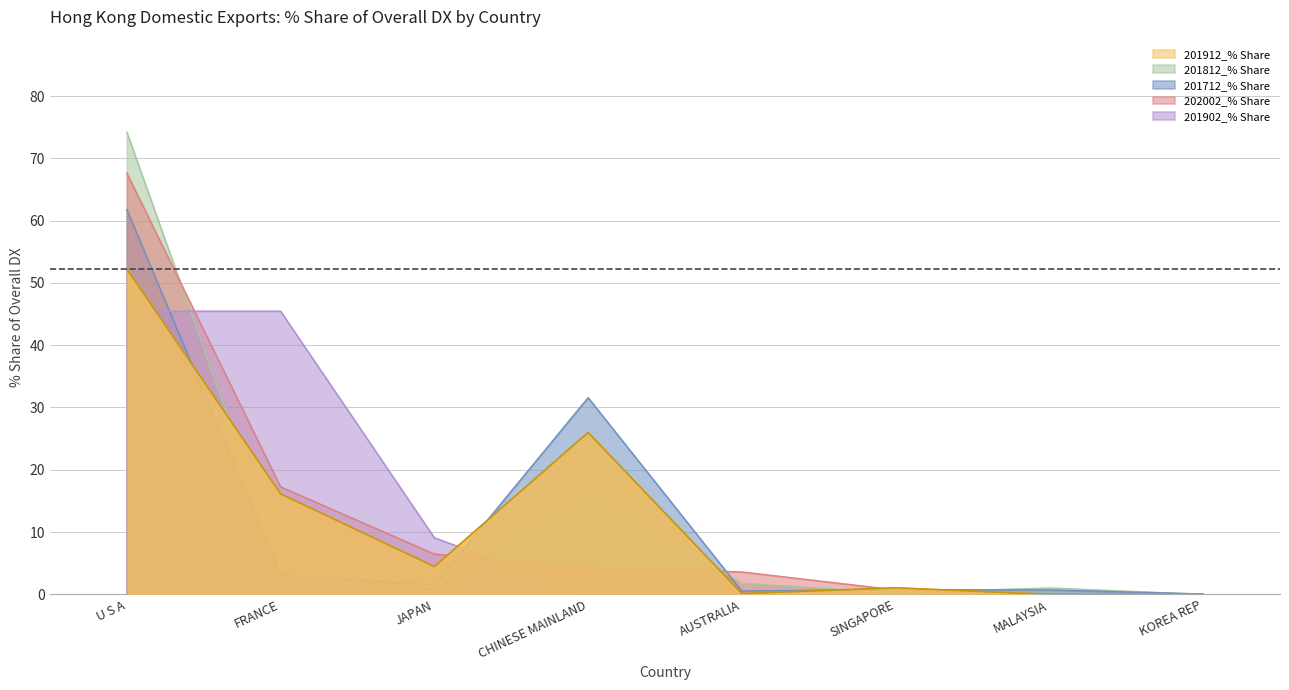

Which series has the widest spread of values?

201812_% Share